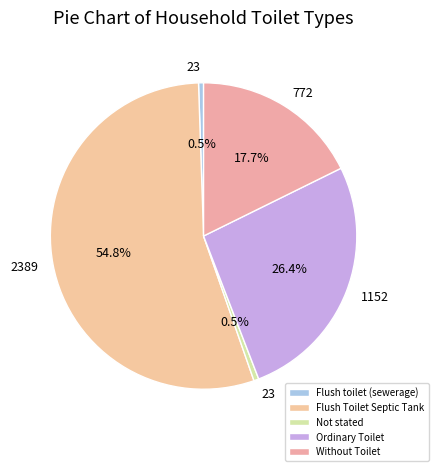

To the nearest percent, what is the difference between the largest and smallest slice percentages?

54%